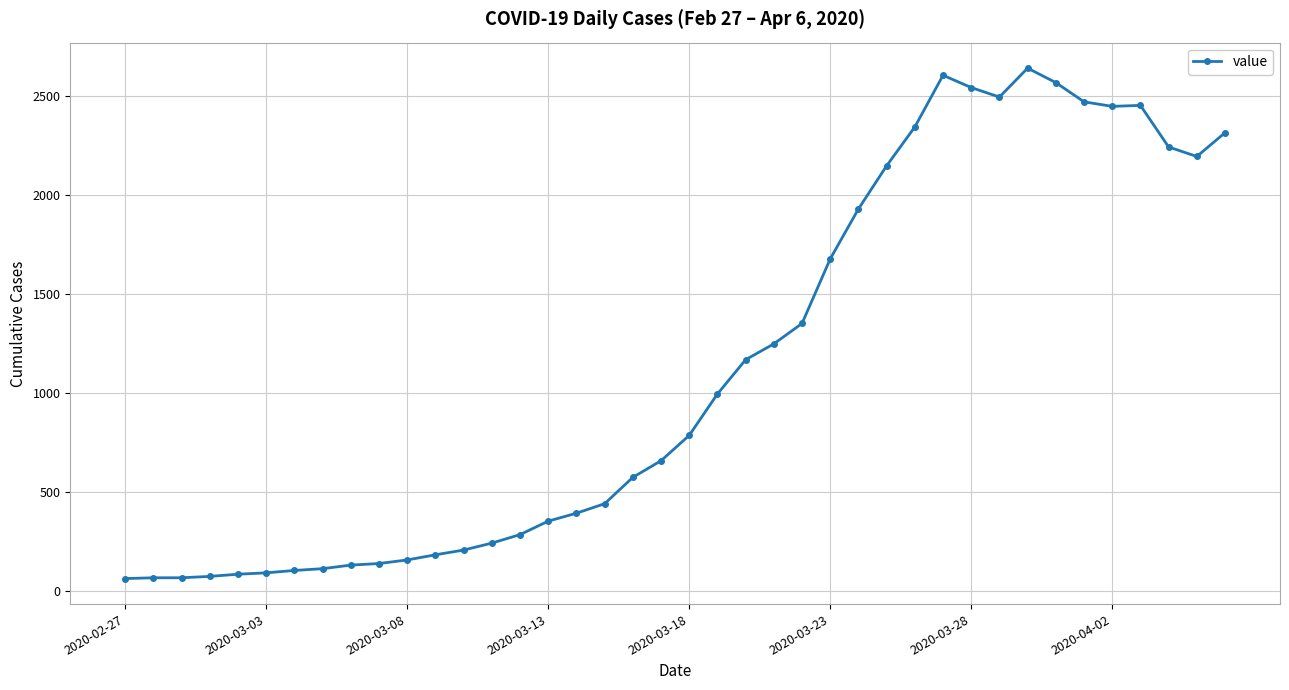

True or false: there are more than 0 points higher than both neighbors.

True